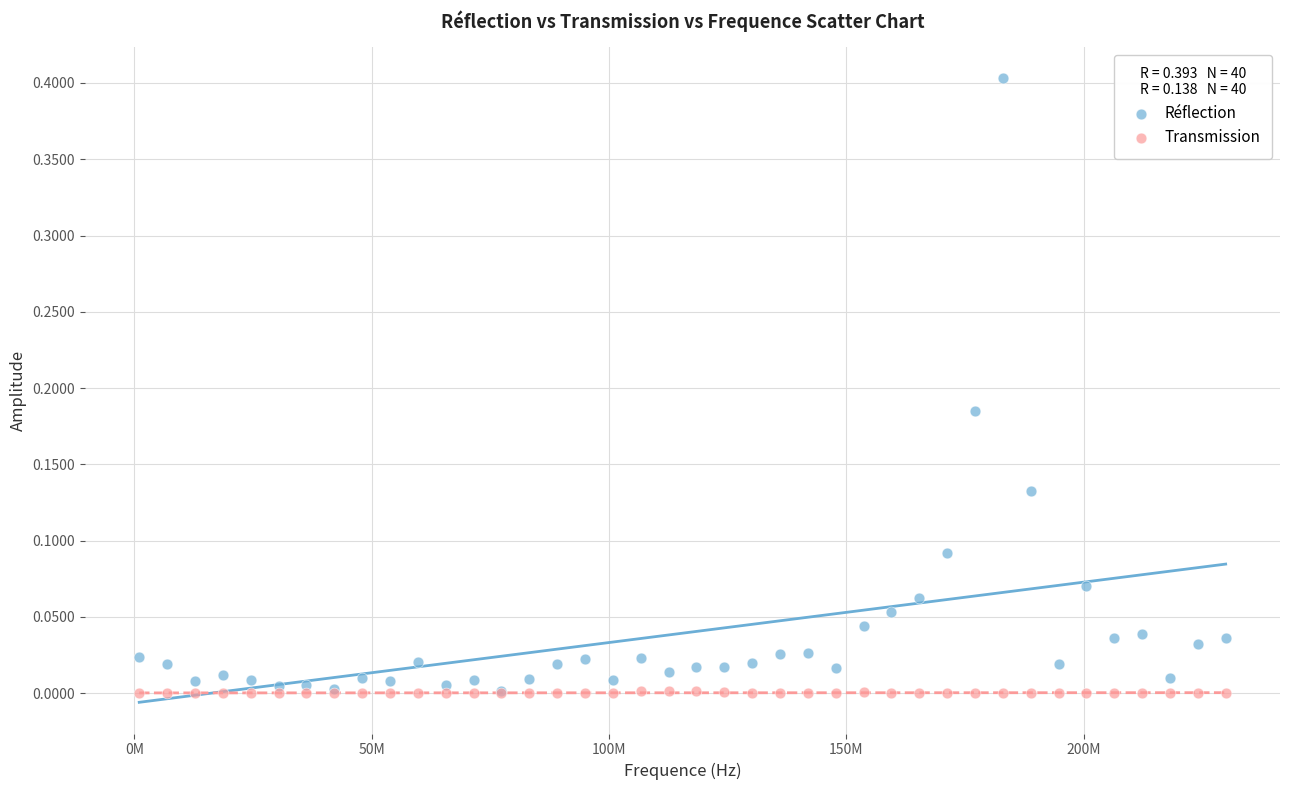

Which series reaches the maximum Y coordinate?

Réflection